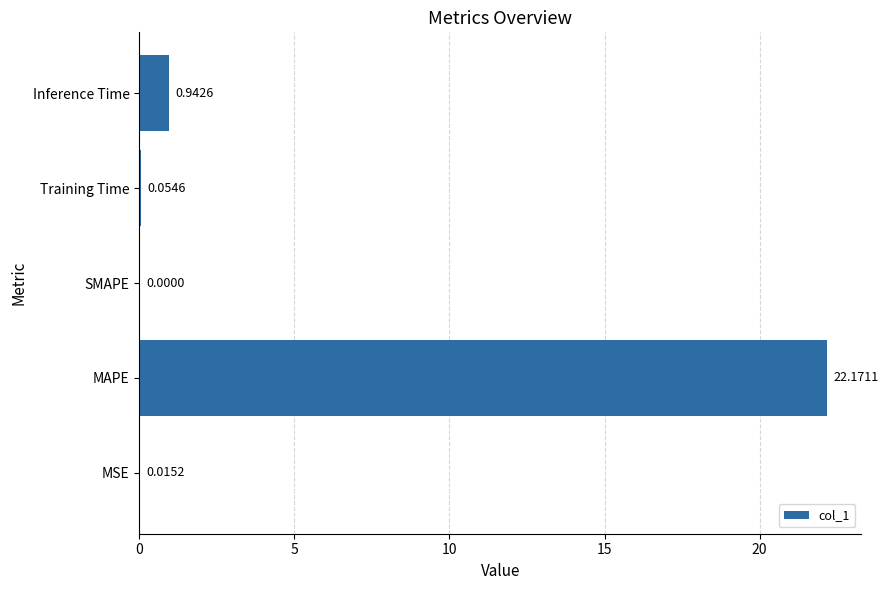

At which label is the value closest to 11?

Inference Time